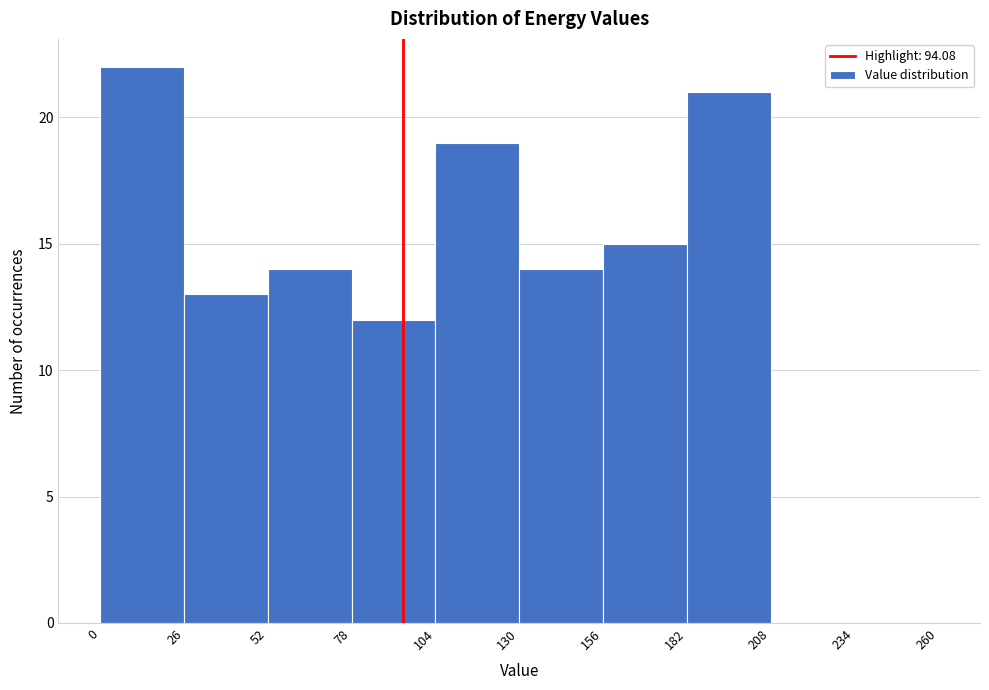

How tall is the bar that spans 0 to 26 on the x-axis? The values are not printed on the chart, so give them approximately, as read against the axis.

22